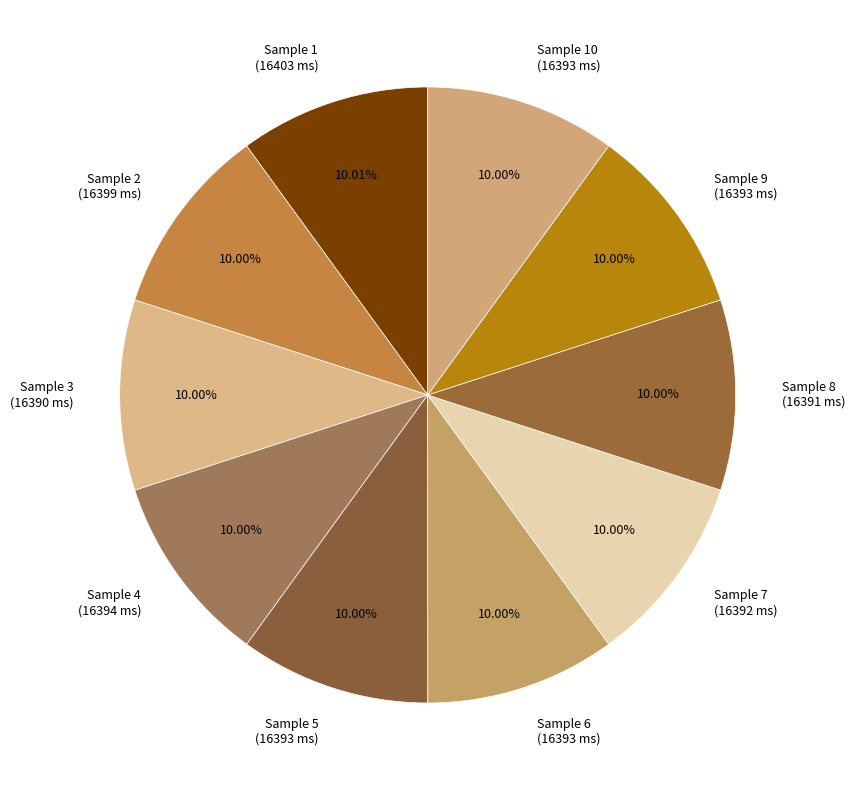

Is there a majority slice in this chart?

No